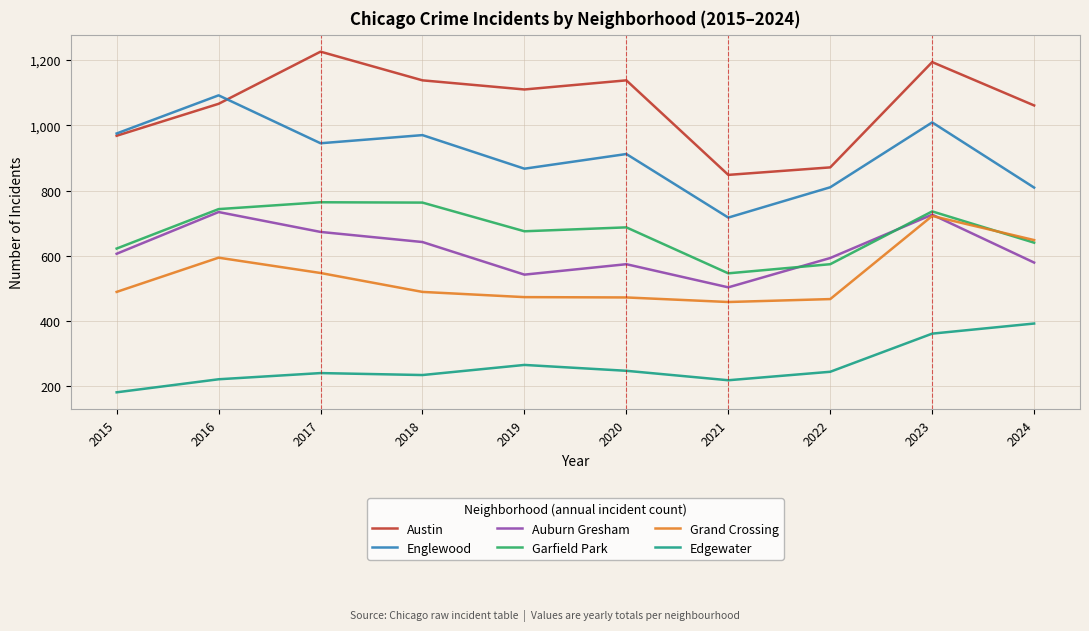

Which series changed the most between 2015 and 2018?

Austin